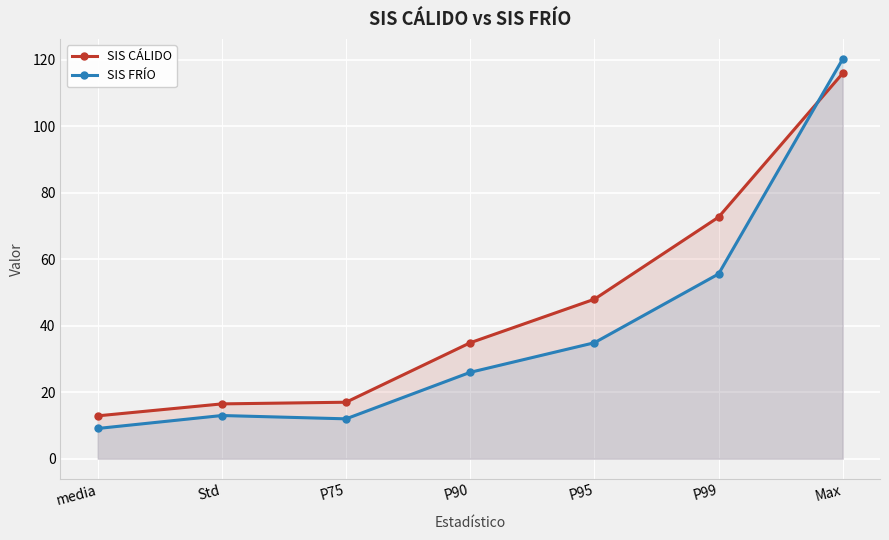

After their last crossing, which series has the higher values: SIS FRÍO or SIS CÁLIDO?

SIS FRÍO